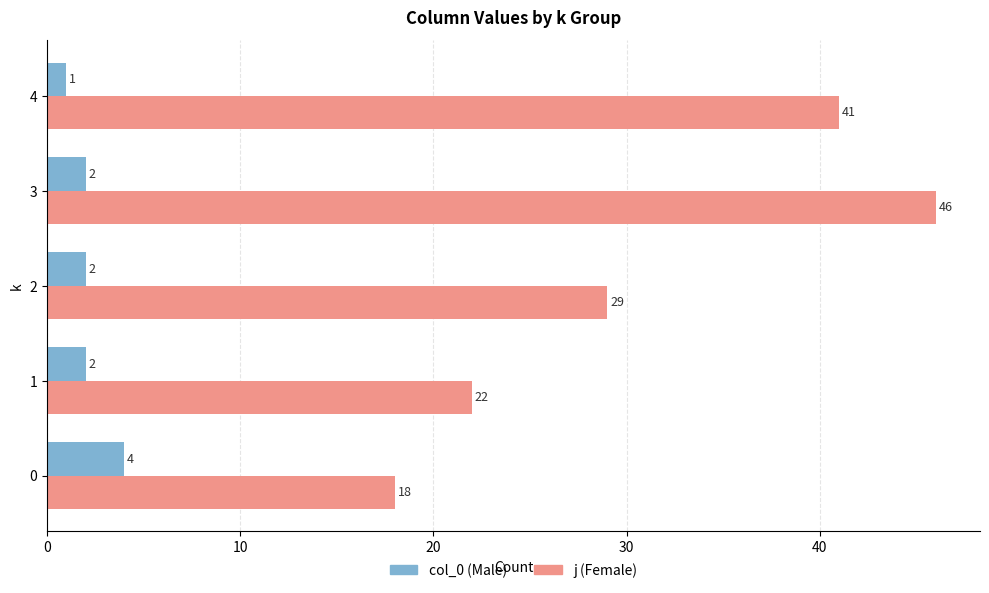

List the series in order of their overall mean, highest first.

j (Female), col_0 (Male)